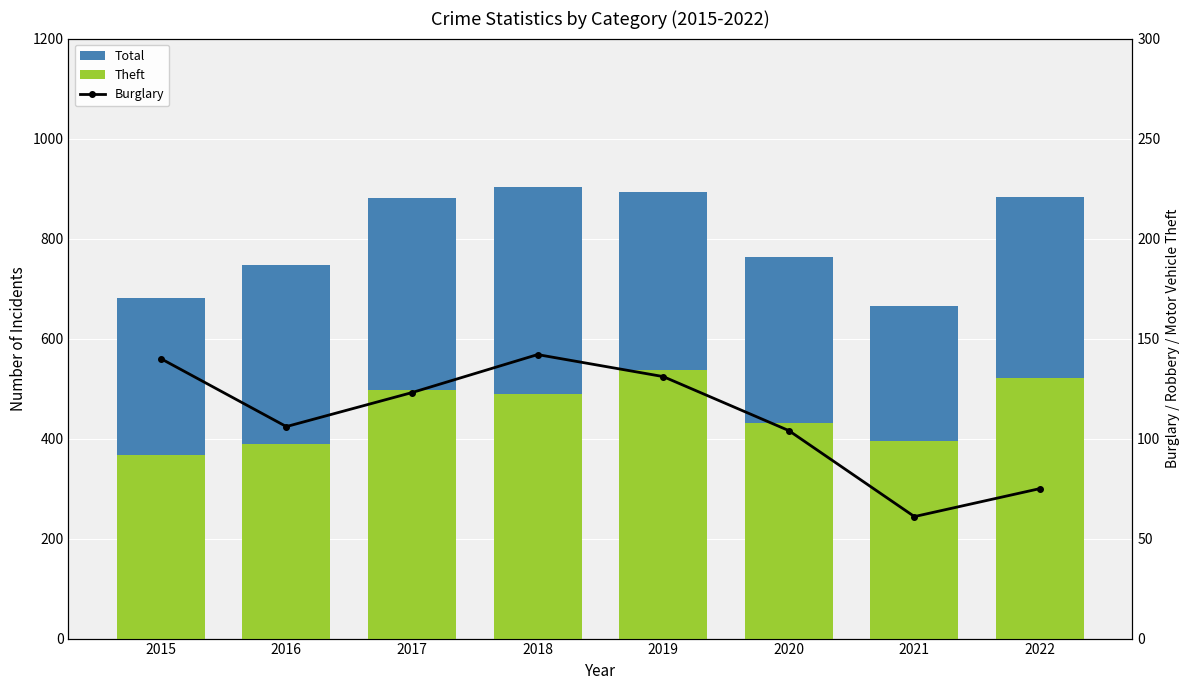

What is the difference between the Total values at 2018 and 2019?

10